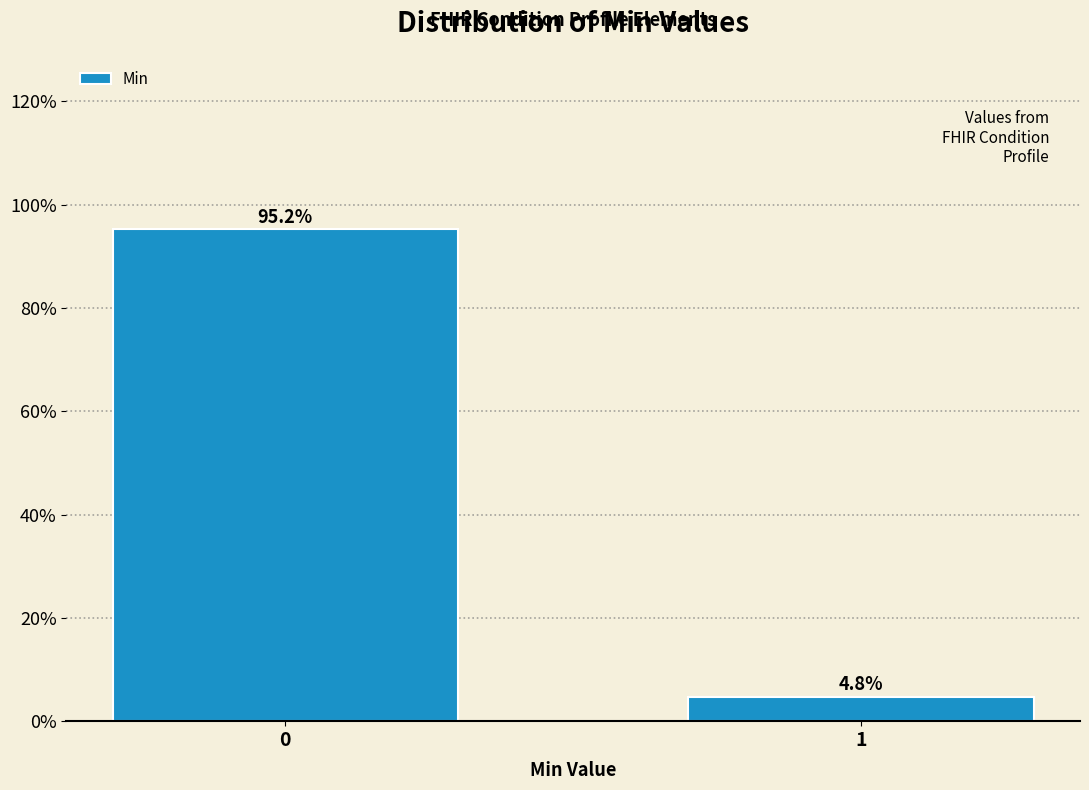

Reading left to right, transcribe all the data shown in this chart.

0=95.2	1=4.8